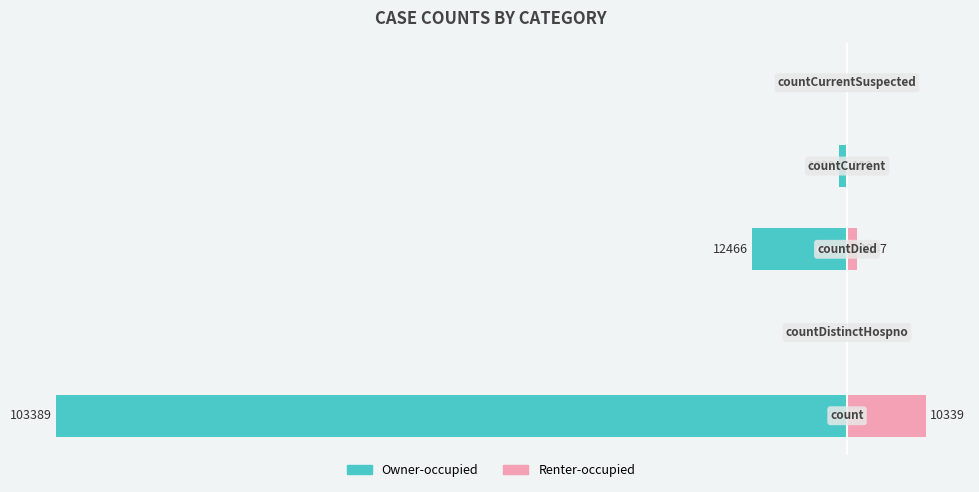

Between −80000 and −40000, which series saw the biggest shift?

Owner-occupied